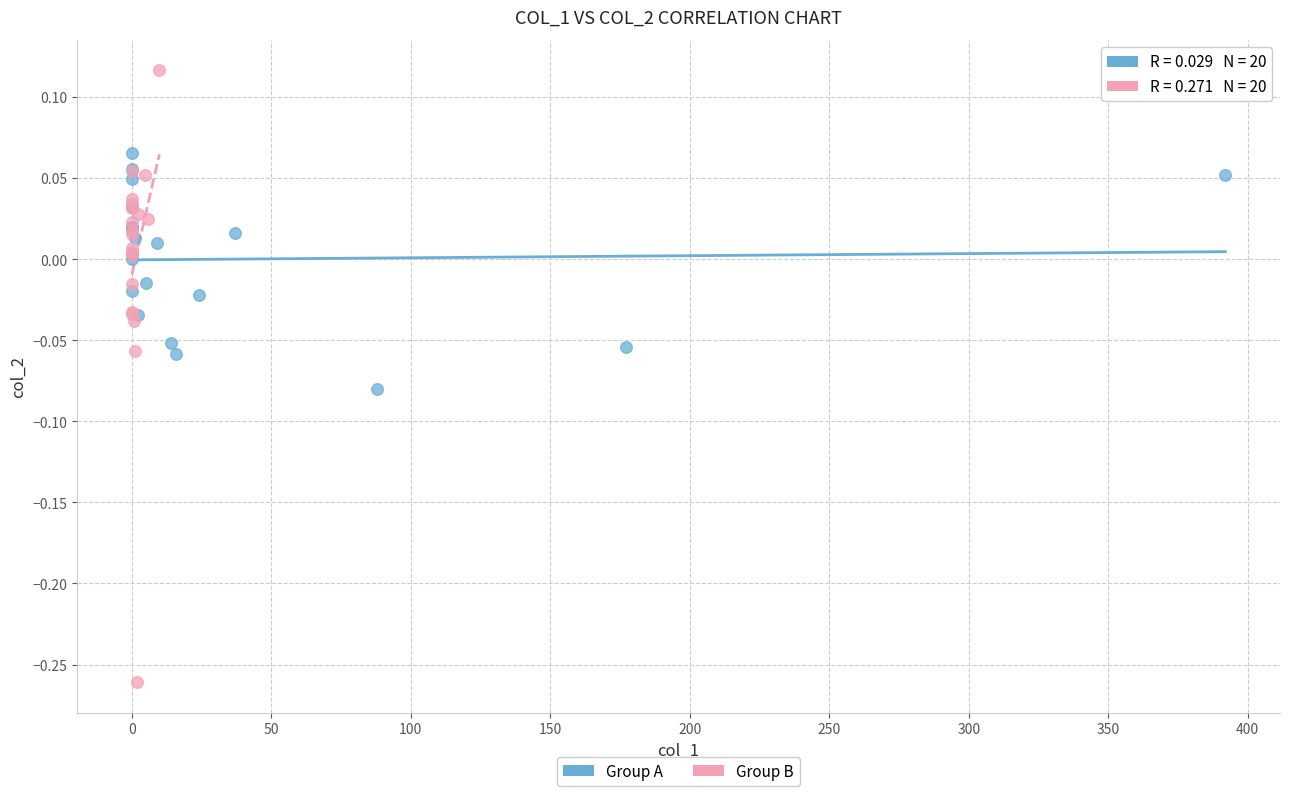

Which series has the widest spread of Y values?

Group B